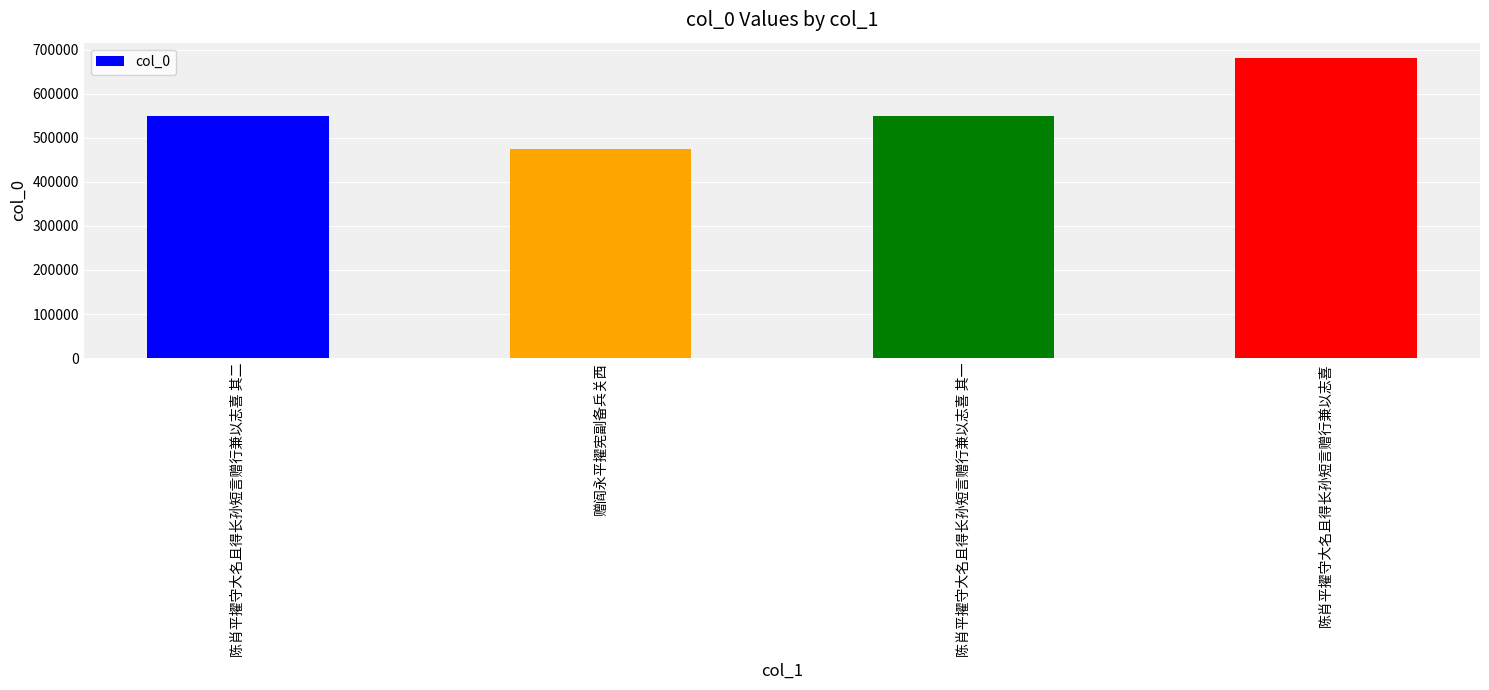

How many categories are shown in the chart?

4